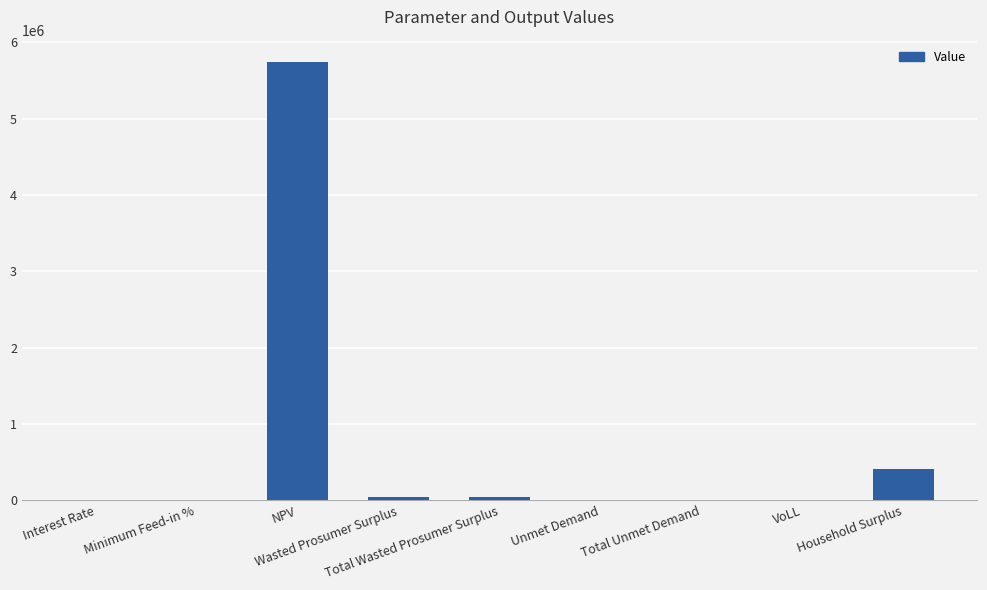

What is the greatest value displayed?

5748884.5